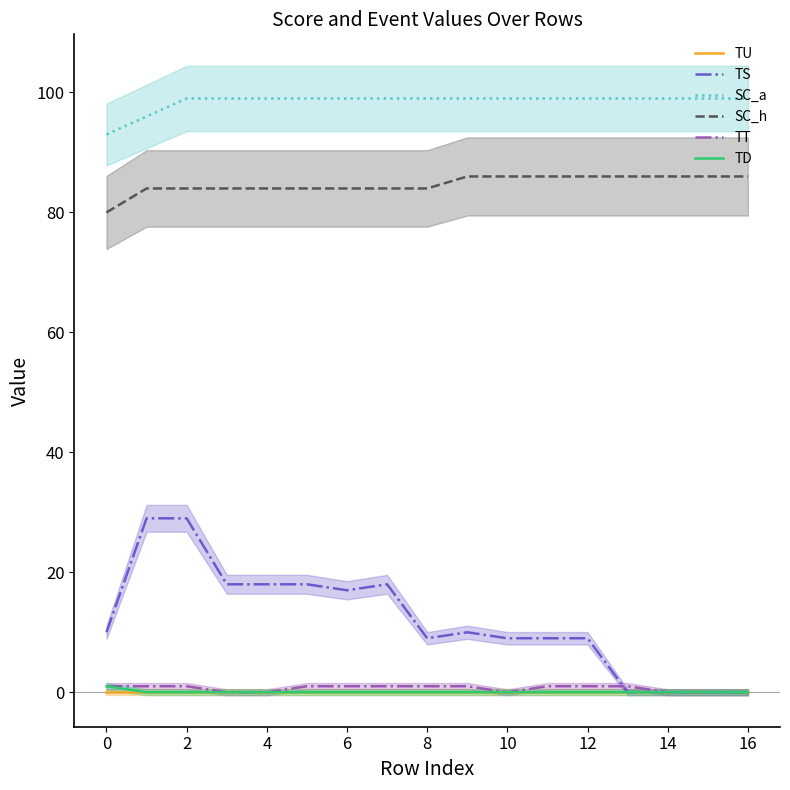

True or false: SC_h and TU intersect in this chart.

False